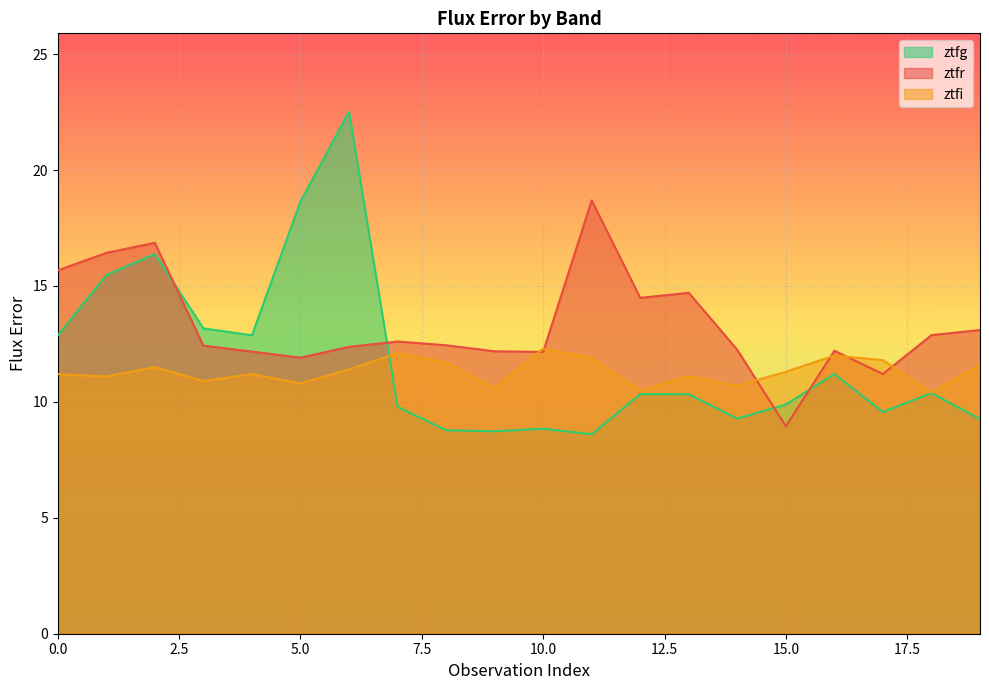

How many categories are shown in the chart?

20